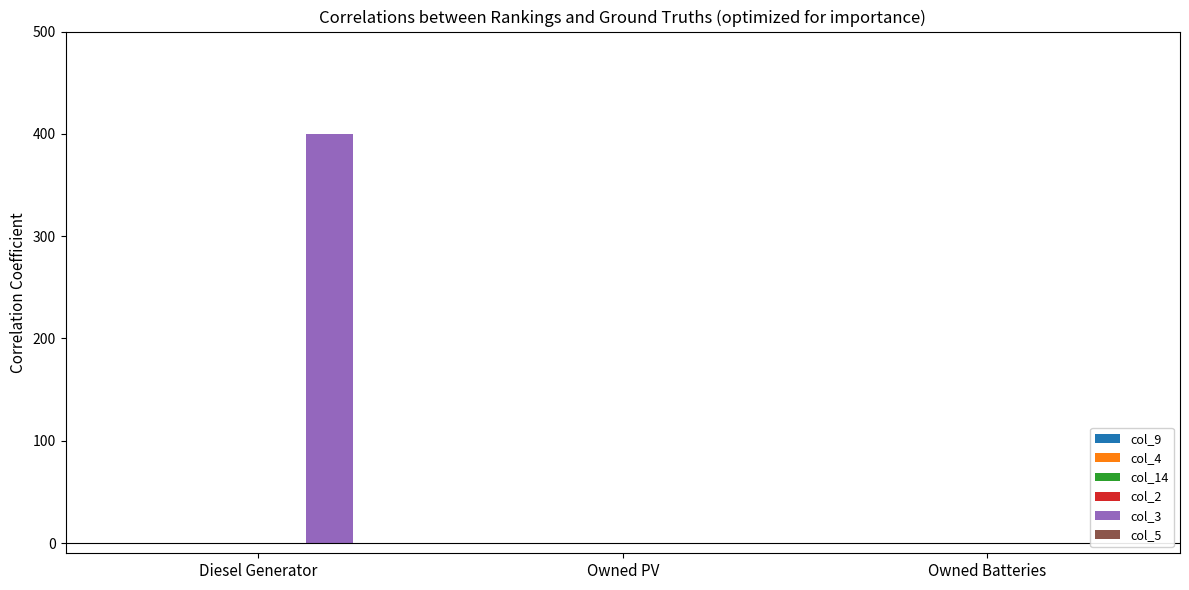

What is the sum of the values at Owned Batteries and Diesel Generator?

400